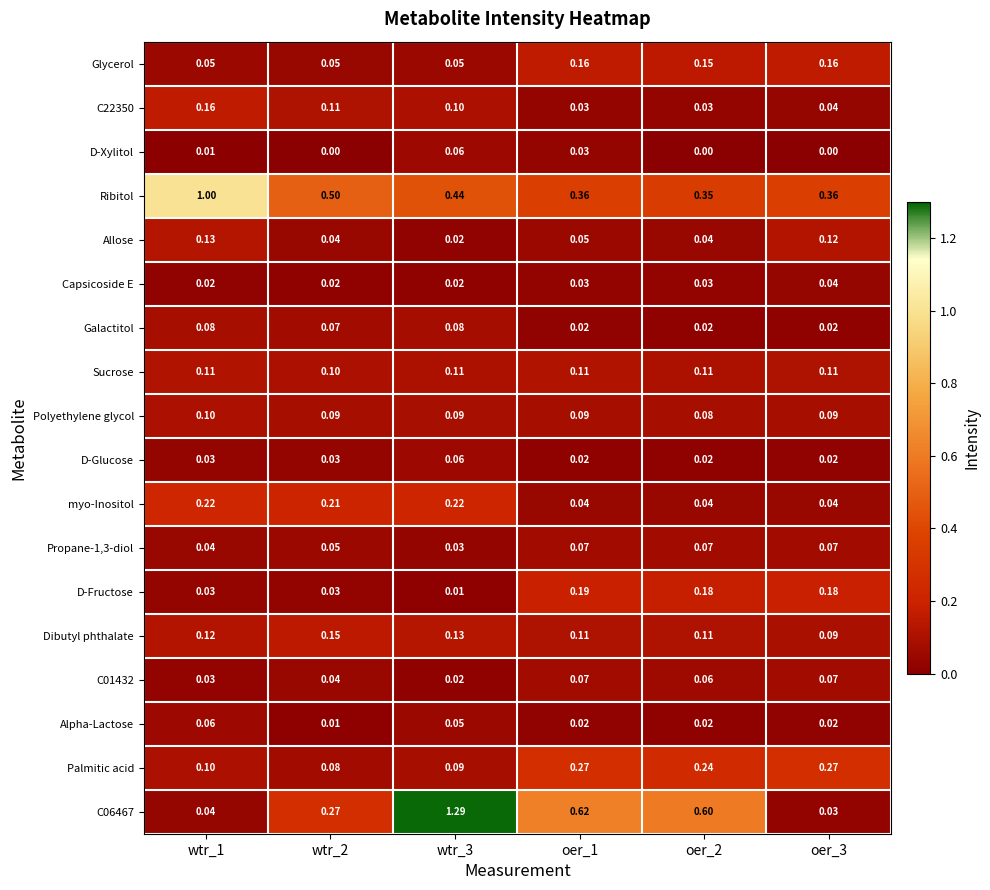

Is the value of D-Glucose at wtr_3 greater than the value of Galactitol at wtr_2?

No